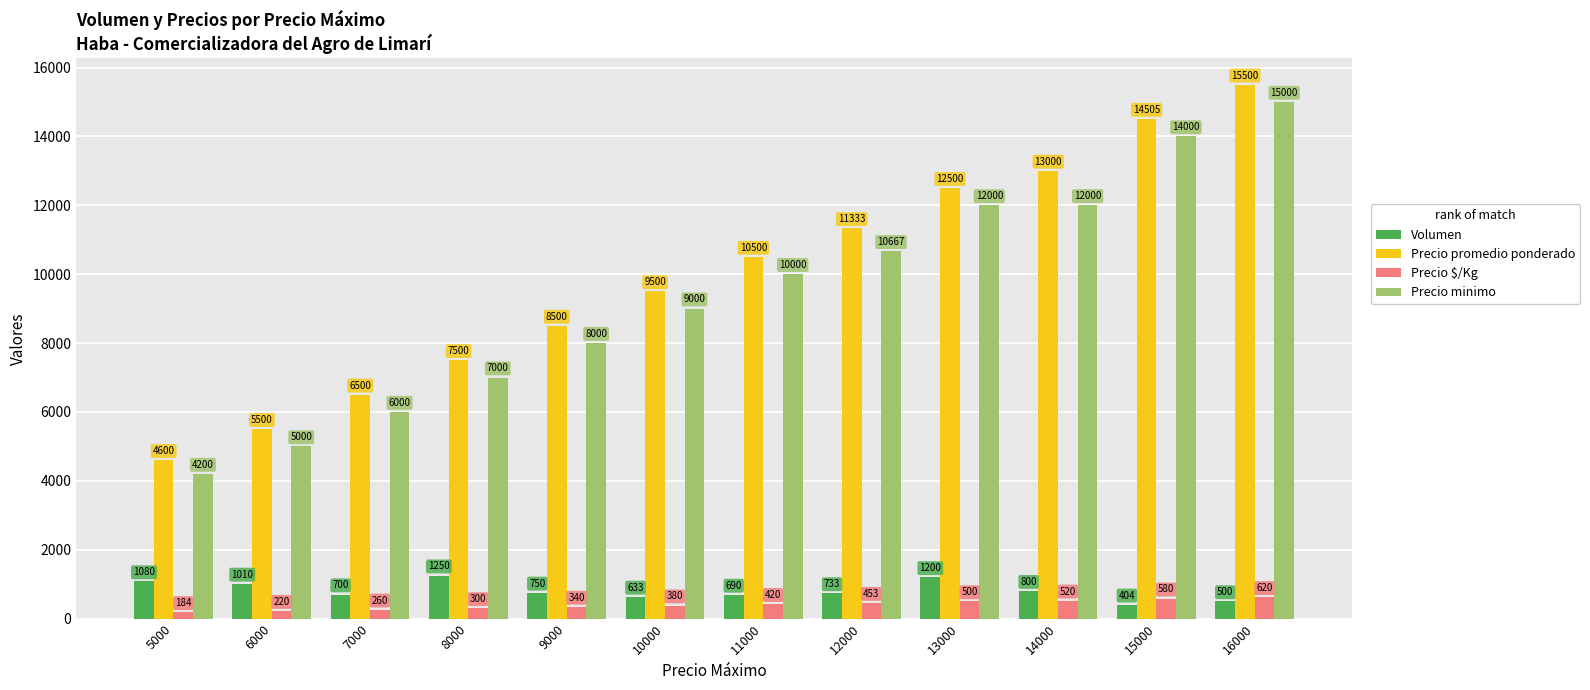

What is the total value across all series at 13000?

26200